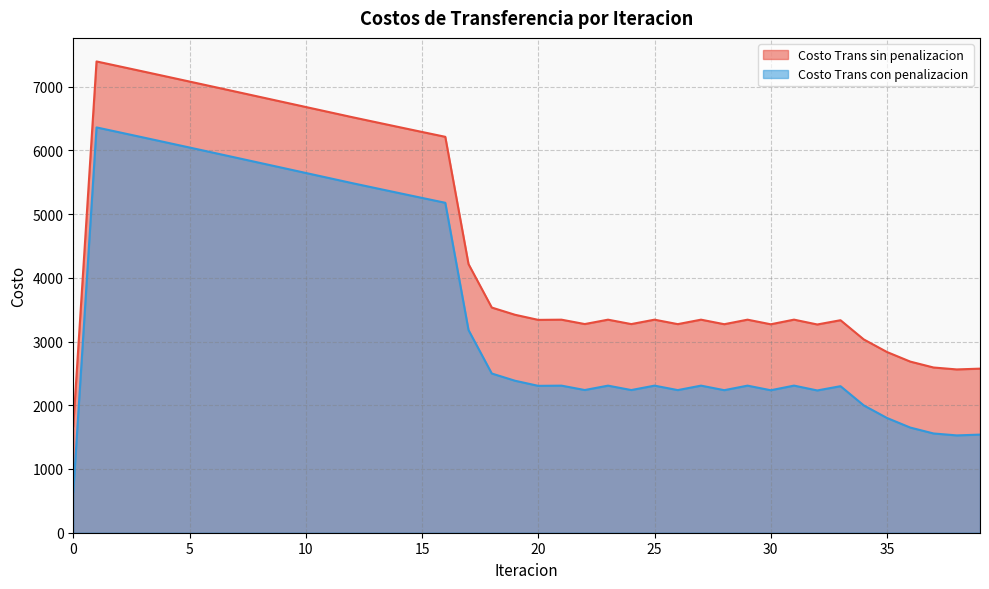

The value of Costo Trans sin penalizacion at 15 is 10818.6. True or false?

False